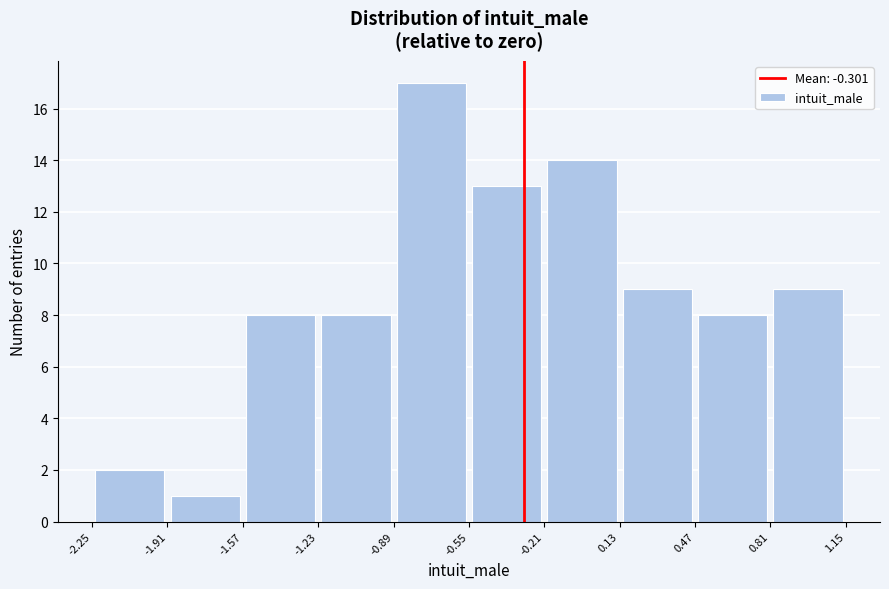

What is the height of the bar covering -2.25 to -1.91 on the x-axis? The values are not printed on the chart, so give them approximately, as read against the axis.

2